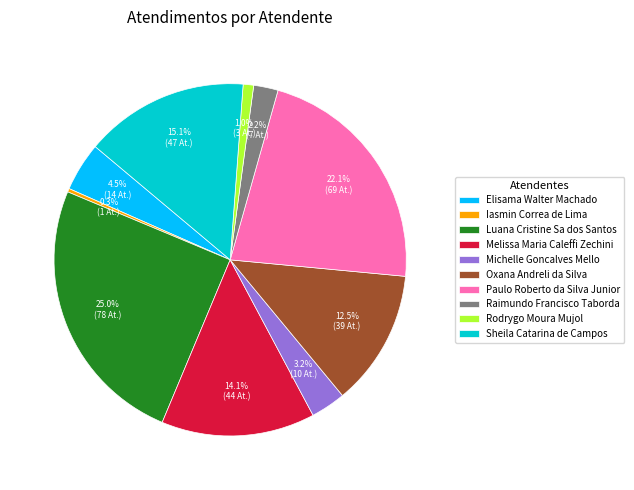

The Oxana Andreli da Silva slice represents 1% of the pie. True or false?

False